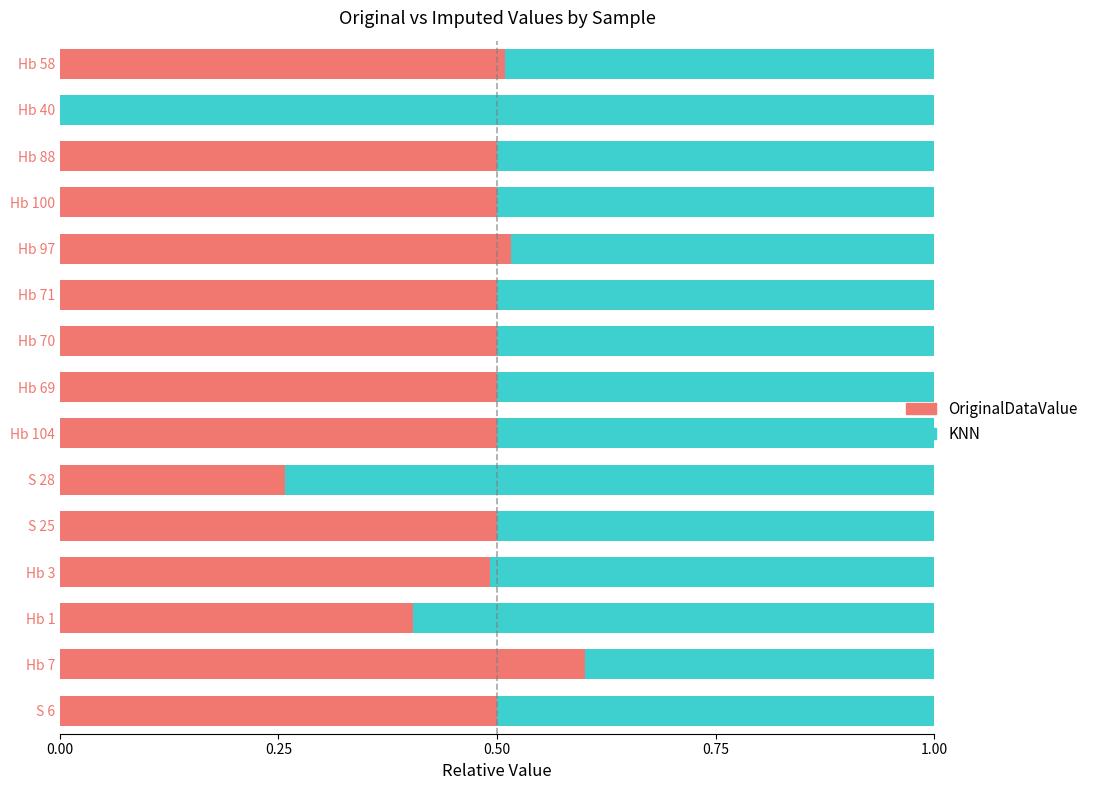

Is it true that OriginalDataValue equals -0.4 at Hb 40?

False